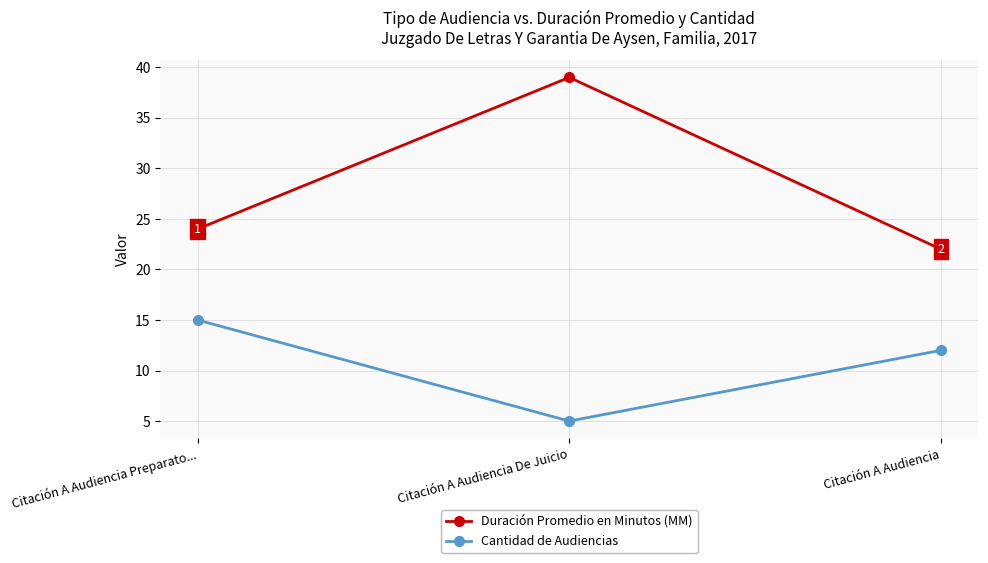

Which series has the largest range (max minus min)?

Duración Promedio en Minutos (MM)